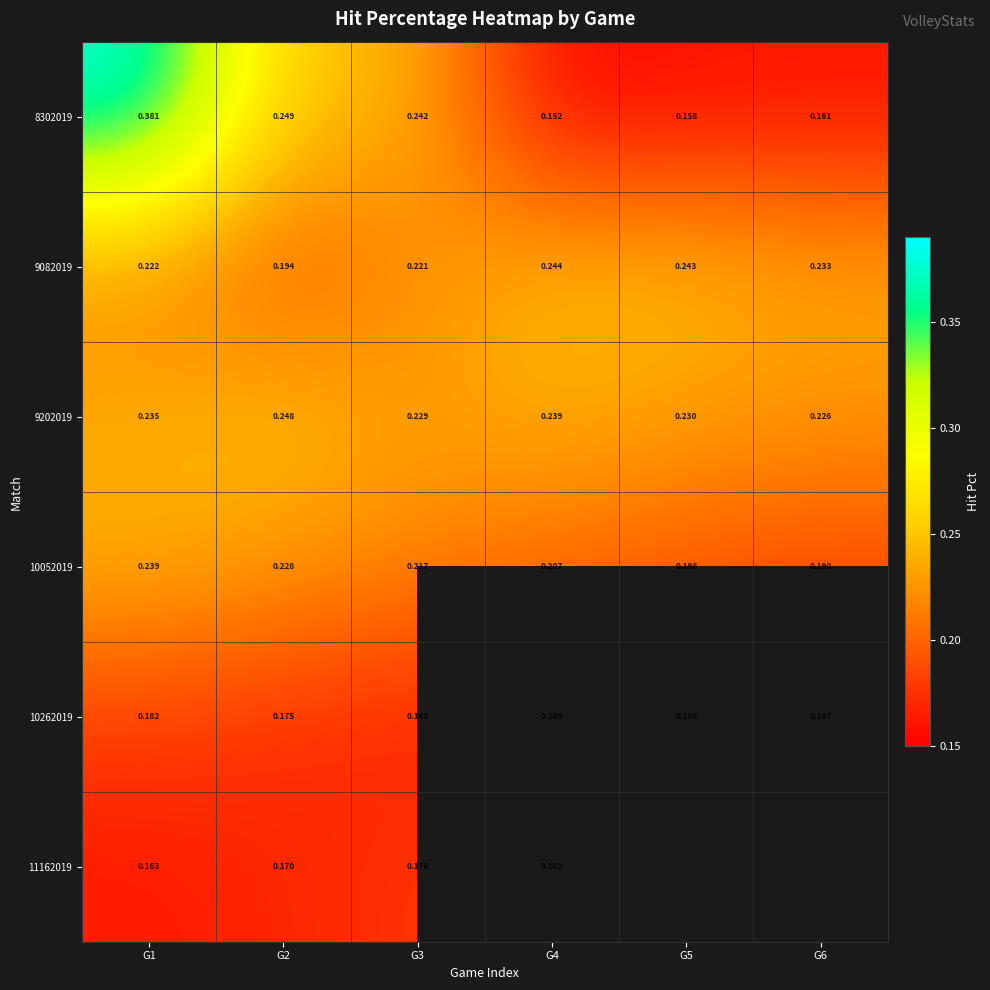

Is the value of 8302019 at G2 greater than the value of 10052019 at G6?

Yes